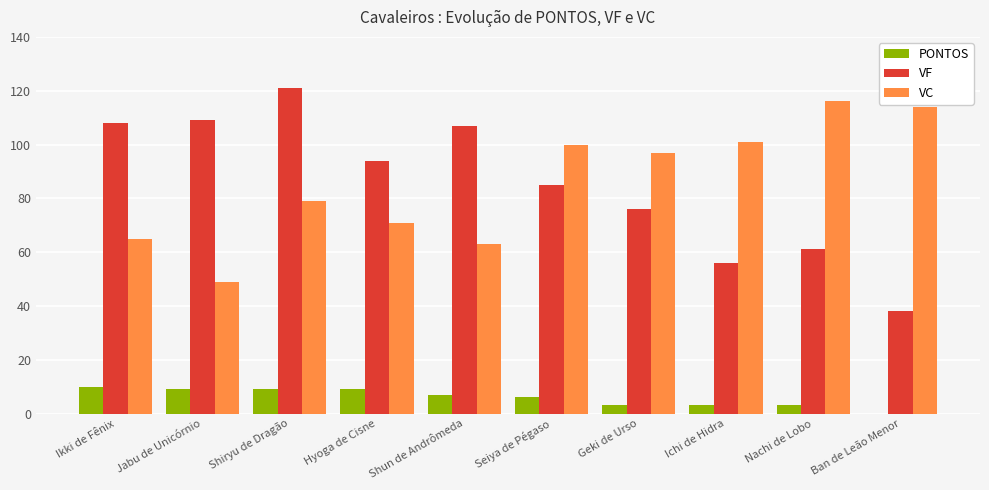

What is the sum of the PONTOS values at Ichi de Hidra and Seiya de Pégaso?

9